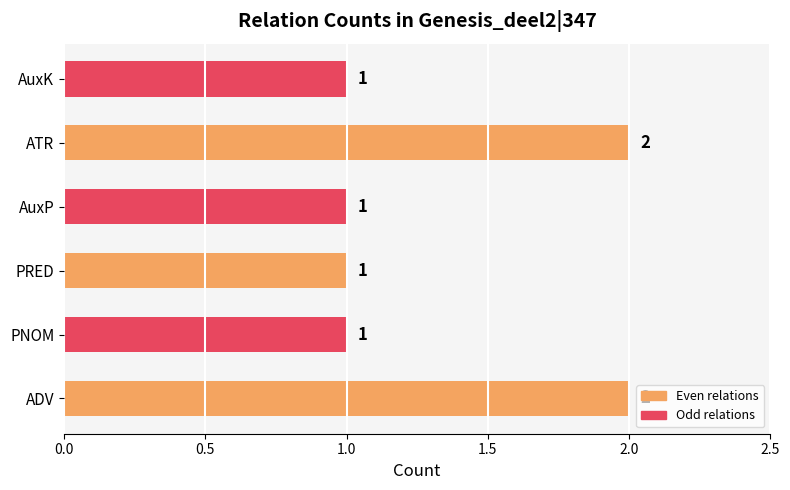

Approximately how many times larger is the value at AuxP compared to PNOM?

1.0